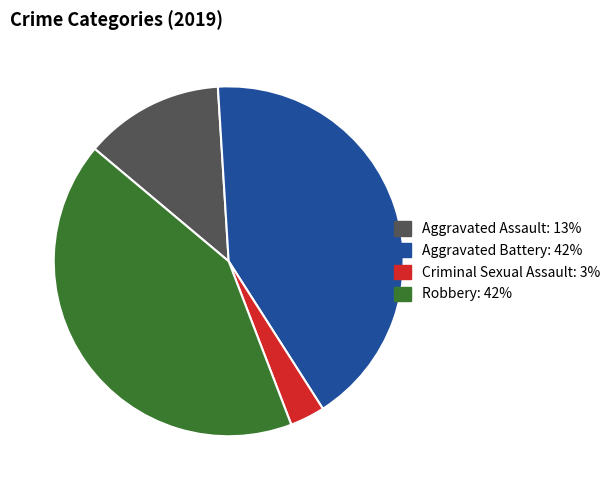

Does any single category account for the majority?

No